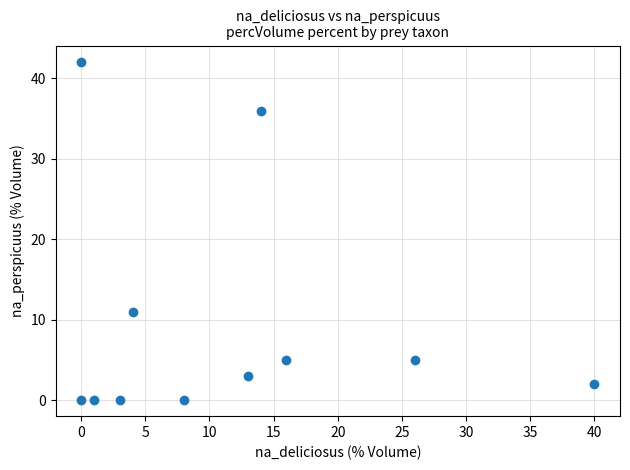

What Y value in the scatter plot is closest to 21?

11